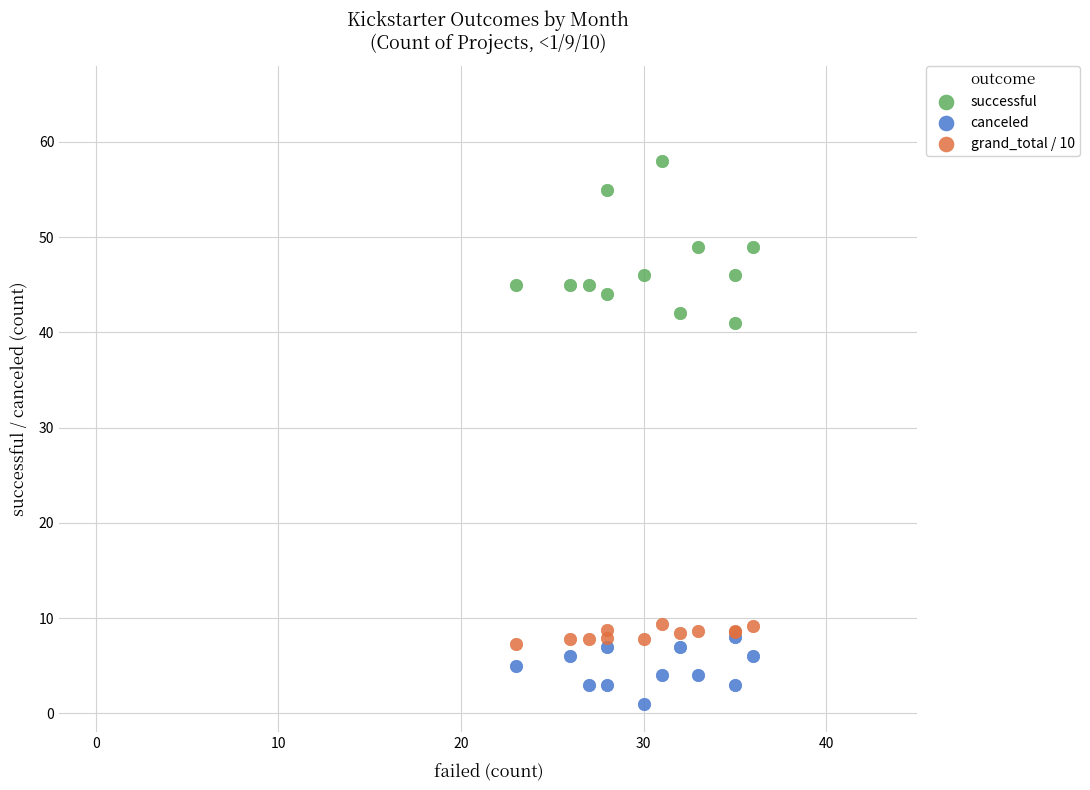

Across all series, what Y value is closest to 29?

41.0